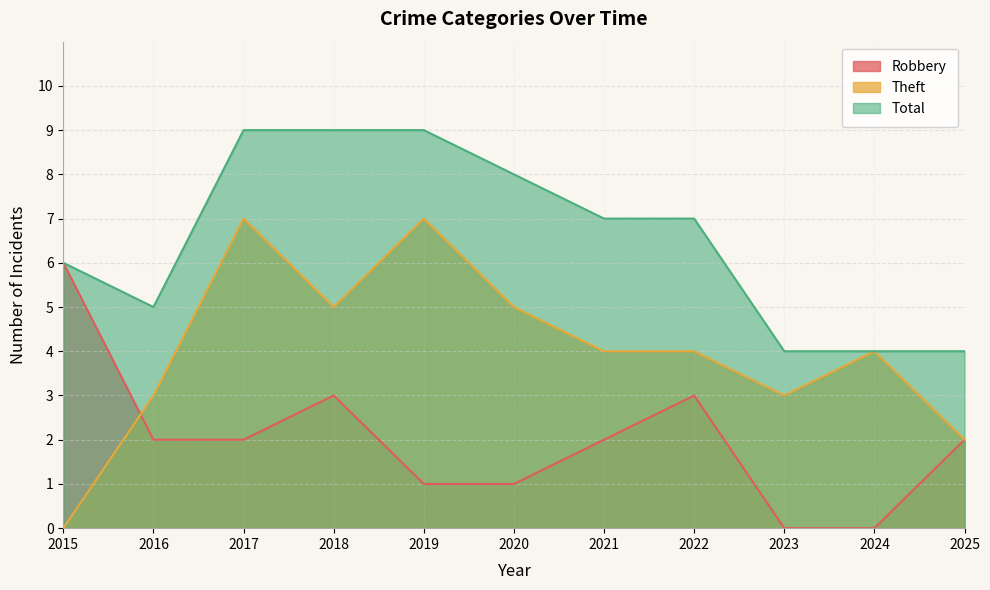

Reading right to left, list all the values displayed in this chart.

Robbery: 2025=2	2024=0	2023=0	2022=3	2021=2	2020=1	2019=1	2018=3	2017=2	2016=2	2015=6
Theft: 2025=2	2024=4	2023=3	2022=4	2021=4	2020=5	2019=7	2018=5	2017=7	2016=3	2015=0
Total: 2025=4	2024=4	2023=4	2022=7	2021=7	2020=8	2019=9	2018=9	2017=9	2016=5	2015=6